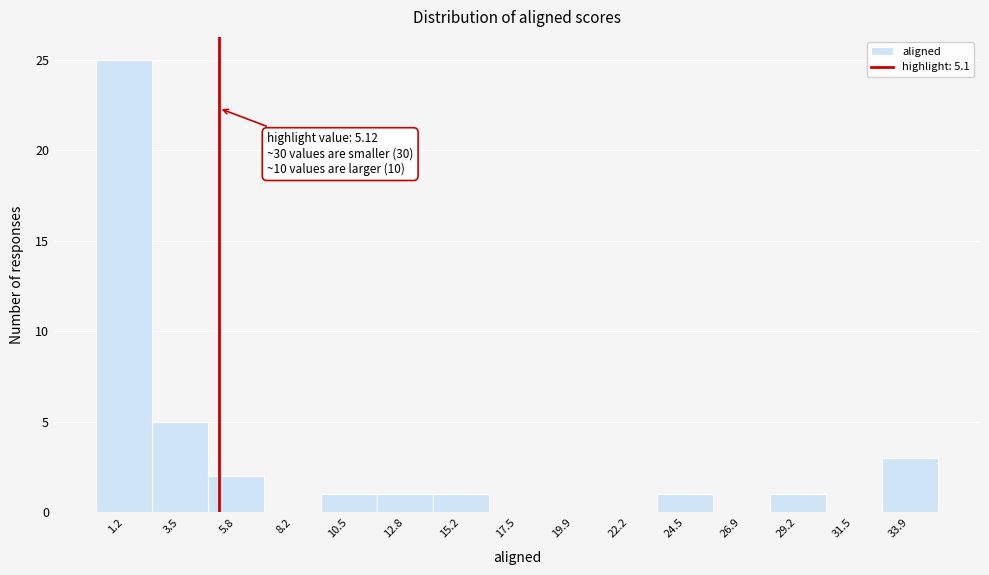

Which range on the x-axis has the tallest bar?

0.0 to 2.5